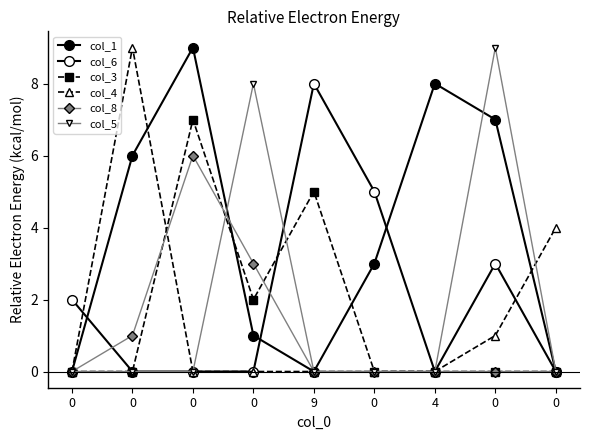

What is the difference between the maximum and minimum values in the col_6 series?

8